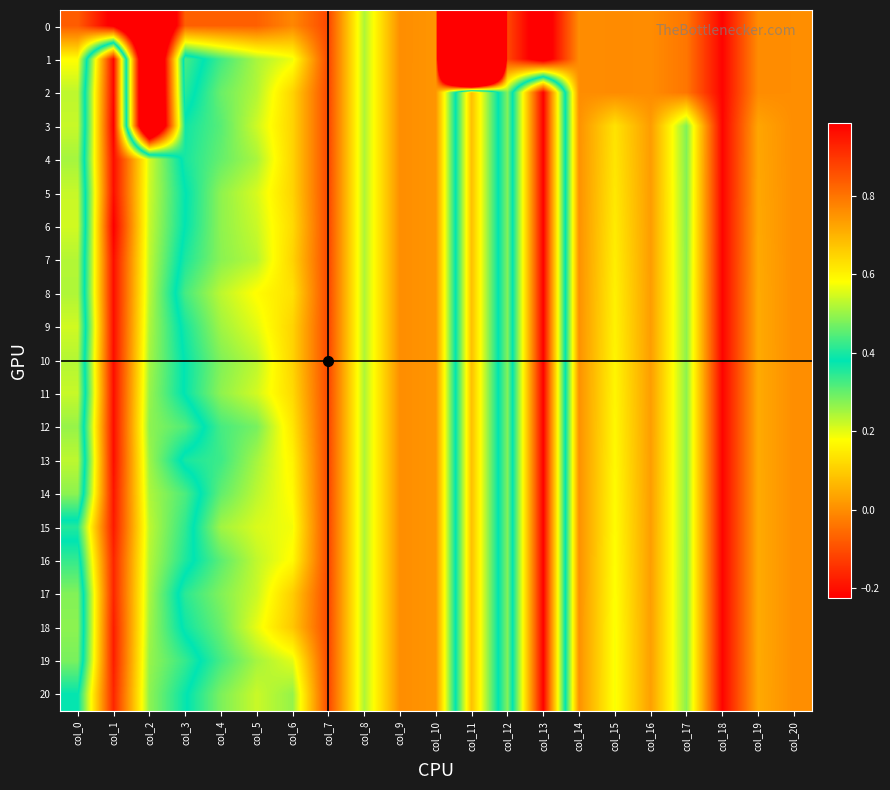

Reading right to left, extract all data points from this chart.

0: col_20=-0.0	col_19=-0.0	col_18=-0.2	col_17=-0.0	col_16=-0.0	col_15=-0.0	col_14=-0.0	col_13=-0.3	col_12=-0.1	col_11=-5.1	col_10=0.0	col_9=0.0	col_8=0.2	col_7=-0.1	col_6=-0.0	col_5=-0.1	col_4=-0.1	col_3=-0.1	col_2=-0.7	col_1=-0.2	col_0=-0.1
1: col_20=-0.0	col_19=-0.0	col_18=-0.2	col_17=-0.0	col_16=-0.0	col_15=-0.0	col_14=-0.0	col_13=-0.3	col_12=-0.1	col_11=-5.1	col_10=0.0	col_9=0.0	col_8=0.2	col_7=-0.1	col_6=0.2	col_5=0.2	col_4=0.3	col_3=0.4	col_2=-0.7	col_1=1.0	col_0=0.2
2: col_20=-0.0	col_19=-0.0	col_18=-0.2	col_17=-0.0	col_16=-0.0	col_15=-0.0	col_14=-0.0	col_13=1.0	col_12=0.3	col_11=0.7	col_10=0.0	col_9=0.0	col_8=0.2	col_7=-0.1	col_6=0.1	col_5=0.2	col_4=0.3	col_3=0.4	col_2=-0.7	col_1=1.0	col_0=0.2
3: col_20=-0.0	col_19=0.0	col_18=-0.2	col_17=0.3	col_16=0.0	col_15=0.1	col_14=0.0	col_13=1.0	col_12=0.3	col_11=0.7	col_10=0.0	col_9=0.0	col_8=0.2	col_7=-0.1	col_6=0.1	col_5=0.2	col_4=0.3	col_3=0.4	col_2=-0.7	col_1=1.0	col_0=0.2
4: col_20=-0.0	col_19=0.0	col_18=-0.2	col_17=0.3	col_16=0.0	col_15=0.1	col_14=0.0	col_13=1.0	col_12=0.3	col_11=0.7	col_10=0.0	col_9=0.0	col_8=0.2	col_7=-0.1	col_6=0.1	col_5=0.2	col_4=0.3	col_3=0.4	col_2=0.5	col_1=1.0	col_0=0.2
5: col_20=-0.0	col_19=0.0	col_18=-0.2	col_17=0.3	col_16=0.0	col_15=0.1	col_14=0.0	col_13=1.0	col_12=0.3	col_11=0.7	col_10=0.0	col_9=0.0	col_8=0.2	col_7=-0.1	col_6=0.1	col_5=0.2	col_4=0.3	col_3=0.4	col_2=0.5	col_1=1.0	col_0=0.2
6: col_20=-0.0	col_19=0.0	col_18=-0.2	col_17=0.3	col_16=0.0	col_15=0.1	col_14=0.0	col_13=1.0	col_12=0.3	col_11=0.7	col_10=0.0	col_9=0.0	col_8=0.2	col_7=-0.1	col_6=0.1	col_5=0.2	col_4=0.3	col_3=0.4	col_2=0.5	col_1=1.0	col_0=0.2
7: col_20=-0.0	col_19=0.0	col_18=-0.2	col_17=0.3	col_16=0.0	col_15=0.2	col_14=0.0	col_13=1.0	col_12=0.3	col_11=0.7	col_10=0.0	col_9=0.0	col_8=0.2	col_7=-0.1	col_6=0.1	col_5=0.2	col_4=0.3	col_3=0.4	col_2=0.5	col_1=1.0	col_0=0.2
8: col_20=-0.0	col_19=0.0	col_18=-0.2	col_17=0.3	col_16=0.0	col_15=0.2	col_14=0.0	col_13=1.0	col_12=0.3	col_11=0.7	col_10=0.0	col_9=0.0	col_8=0.2	col_7=-0.1	col_6=0.1	col_5=0.2	col_4=0.2	col_3=0.3	col_2=0.5	col_1=1.0	col_0=0.2
9: col_20=-0.0	col_19=0.0	col_18=-0.2	col_17=0.3	col_16=0.0	col_15=0.2	col_14=0.0	col_13=1.0	col_12=0.3	col_11=0.7	col_10=0.0	col_9=0.0	col_8=0.2	col_7=-0.1	col_6=0.1	col_5=0.2	col_4=0.3	col_3=0.4	col_2=0.5	col_1=1.0	col_0=0.2
10: col_20=-0.0	col_19=0.0	col_18=-0.2	col_17=0.3	col_16=0.0	col_15=0.2	col_14=0.0	col_13=1.0	col_12=0.3	col_11=0.7	col_10=0.0	col_9=0.0	col_8=0.2	col_7=-0.1	col_6=0.1	col_5=0.2	col_4=0.3	col_3=0.4	col_2=0.5	col_1=1.0	col_0=0.2
11: col_20=-0.0	col_19=0.0	col_18=-0.2	col_17=0.3	col_16=0.0	col_15=0.2	col_14=0.0	col_13=1.0	col_12=0.3	col_11=0.7	col_10=0.0	col_9=0.0	col_8=0.2	col_7=-0.1	col_6=0.1	col_5=0.2	col_4=0.3	col_3=0.4	col_2=0.5	col_1=1.0	col_0=0.2
12: col_20=-0.0	col_19=0.0	col_18=-0.2	col_17=0.3	col_16=0.0	col_15=0.2	col_14=0.0	col_13=1.0	col_12=0.3	col_11=0.7	col_10=0.0	col_9=0.0	col_8=0.2	col_7=-0.1	col_6=0.1	col_5=0.3	col_4=0.3	col_3=0.4	col_2=0.5	col_1=1.0	col_0=0.3
13: col_20=-0.0	col_19=0.0	col_18=-0.2	col_17=0.3	col_16=0.0	col_15=0.2	col_14=0.0	col_13=1.0	col_12=0.3	col_11=0.7	col_10=0.0	col_9=0.0	col_8=0.2	col_7=-0.1	col_6=0.2	col_5=0.2	col_4=0.3	col_3=0.4	col_2=0.5	col_1=1.0	col_0=0.2
14: col_20=-0.0	col_19=0.0	col_18=-0.2	col_17=0.3	col_16=0.0	col_15=0.2	col_14=0.0	col_13=1.0	col_12=0.3	col_11=0.7	col_10=0.0	col_9=0.0	col_8=0.2	col_7=-0.1	col_6=0.2	col_5=0.2	col_4=0.3	col_3=0.4	col_2=0.5	col_1=1.0	col_0=0.3
15: col_20=-0.0	col_19=0.0	col_18=-0.2	col_17=0.3	col_16=0.0	col_15=0.2	col_14=0.0	col_13=1.0	col_12=0.3	col_11=0.7	col_10=0.0	col_9=0.0	col_8=0.2	col_7=-0.1	col_6=0.2	col_5=0.2	col_4=0.3	col_3=0.4	col_2=0.5	col_1=0.9	col_0=0.4
16: col_20=-0.0	col_19=0.0	col_18=-0.2	col_17=0.3	col_16=0.0	col_15=0.2	col_14=0.0	col_13=1.0	col_12=0.3	col_11=0.7	col_10=0.0	col_9=0.0	col_8=0.2	col_7=-0.1	col_6=0.2	col_5=0.2	col_4=0.3	col_3=0.4	col_2=0.5	col_1=0.9	col_0=0.3
17: col_20=-0.0	col_19=0.0	col_18=-0.2	col_17=0.3	col_16=0.0	col_15=0.2	col_14=0.0	col_13=1.0	col_12=0.3	col_11=0.7	col_10=0.0	col_9=0.0	col_8=0.2	col_7=-0.1	col_6=0.1	col_5=0.2	col_4=0.3	col_3=0.3	col_2=0.5	col_1=0.9	col_0=0.3
18: col_20=-0.0	col_19=0.0	col_18=-0.2	col_17=0.3	col_16=0.0	col_15=0.2	col_14=0.0	col_13=1.0	col_12=0.3	col_11=0.7	col_10=0.0	col_9=0.0	col_8=0.2	col_7=-0.1	col_6=0.1	col_5=0.2	col_4=0.3	col_3=0.4	col_2=0.5	col_1=0.9	col_0=0.3
19: col_20=-0.0	col_19=0.0	col_18=-0.2	col_17=0.3	col_16=0.0	col_15=0.2	col_14=0.0	col_13=1.0	col_12=0.3	col_11=0.7	col_10=0.0	col_9=0.0	col_8=0.2	col_7=-0.1	col_6=0.2	col_5=0.2	col_4=0.3	col_3=0.4	col_2=0.5	col_1=0.9	col_0=0.3
20: col_20=-0.0	col_19=0.0	col_18=-0.2	col_17=0.3	col_16=0.0	col_15=0.2	col_14=0.0	col_13=1.0	col_12=0.3	col_11=0.7	col_10=0.0	col_9=0.0	col_8=0.2	col_7=-0.1	col_6=0.3	col_5=0.2	col_4=0.3	col_3=0.4	col_2=0.5	col_1=0.9	col_0=0.4